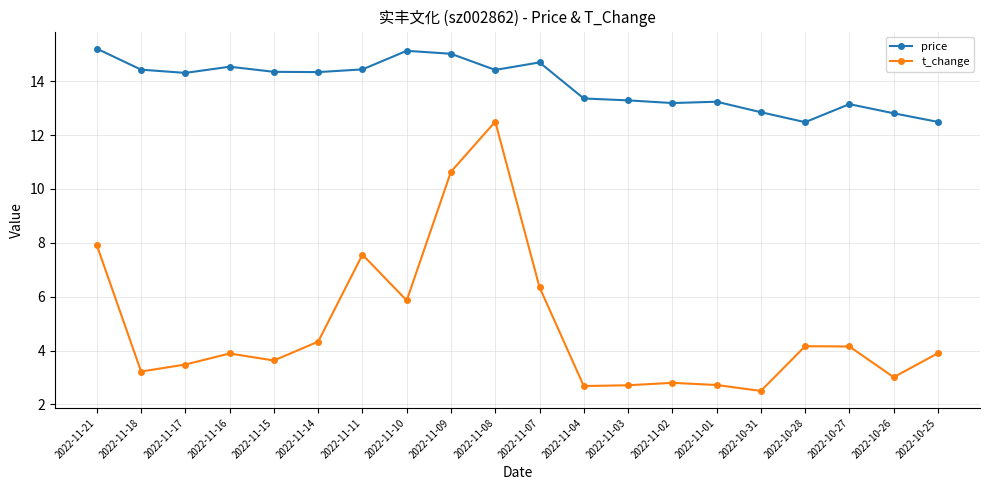

At which category is the sum across all series the highest?

2022-11-08